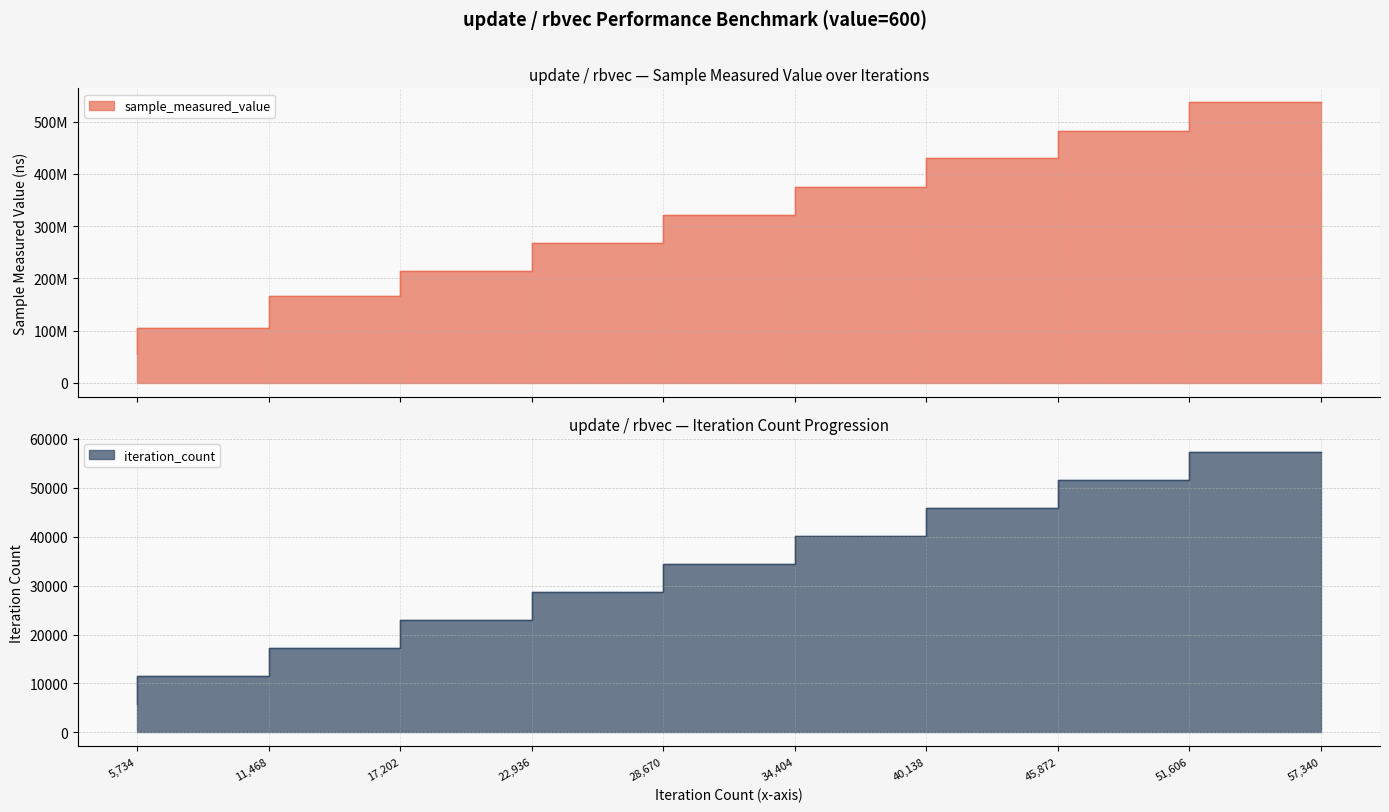

Which has a higher value, 45872 or 57340?

57340